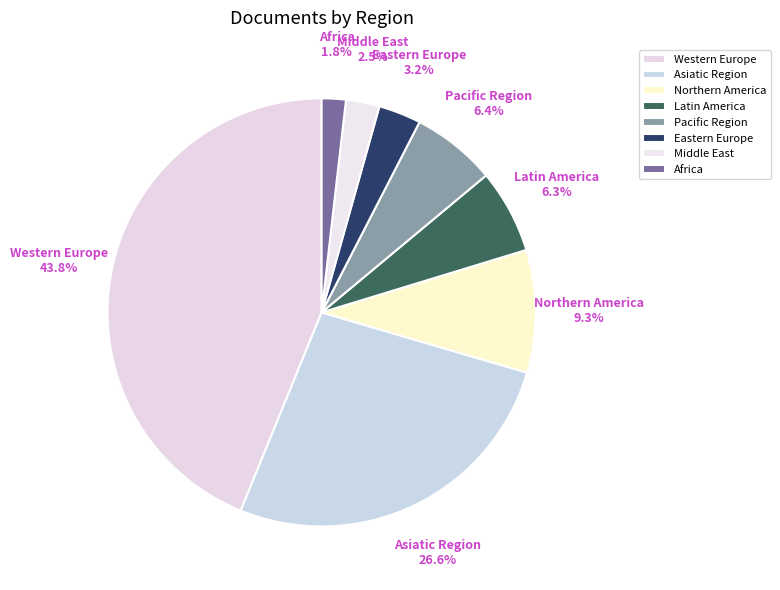

What is the smallest slice in the pie chart?

Africa